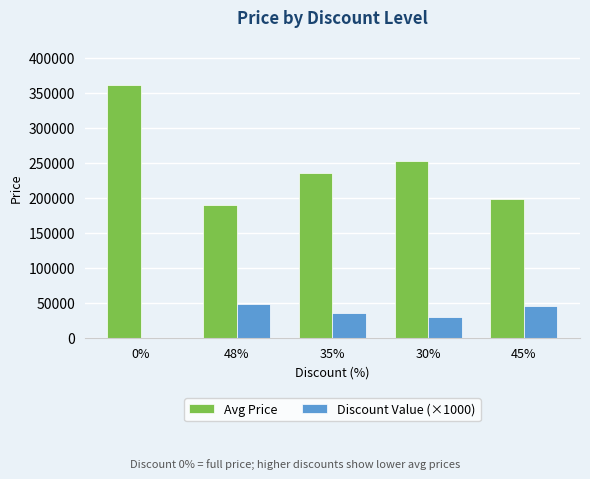

Is it true that Discount Value (×1000) equals 30000 at 30%?

True